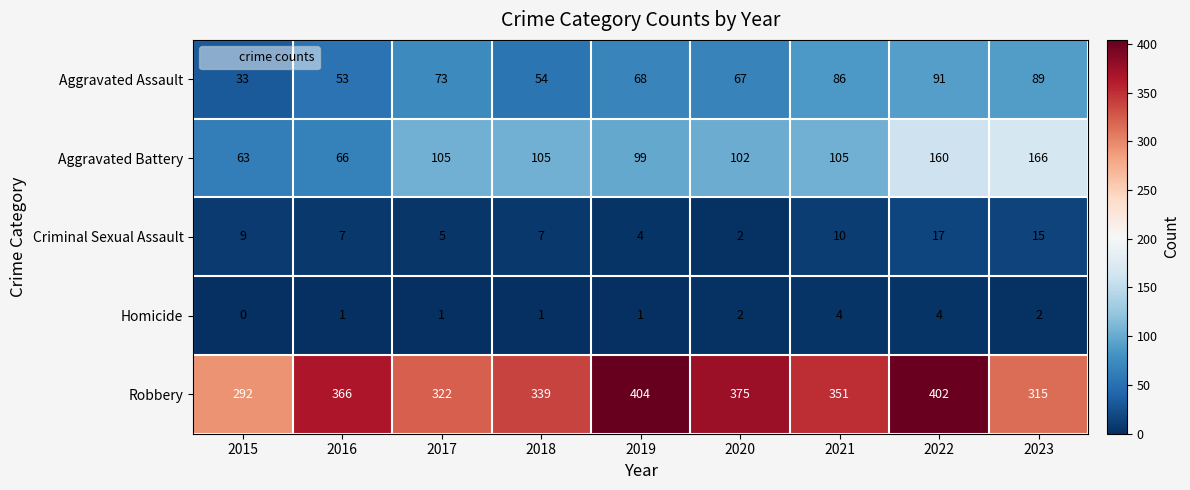

Which category has the lowest value across all series?

2015